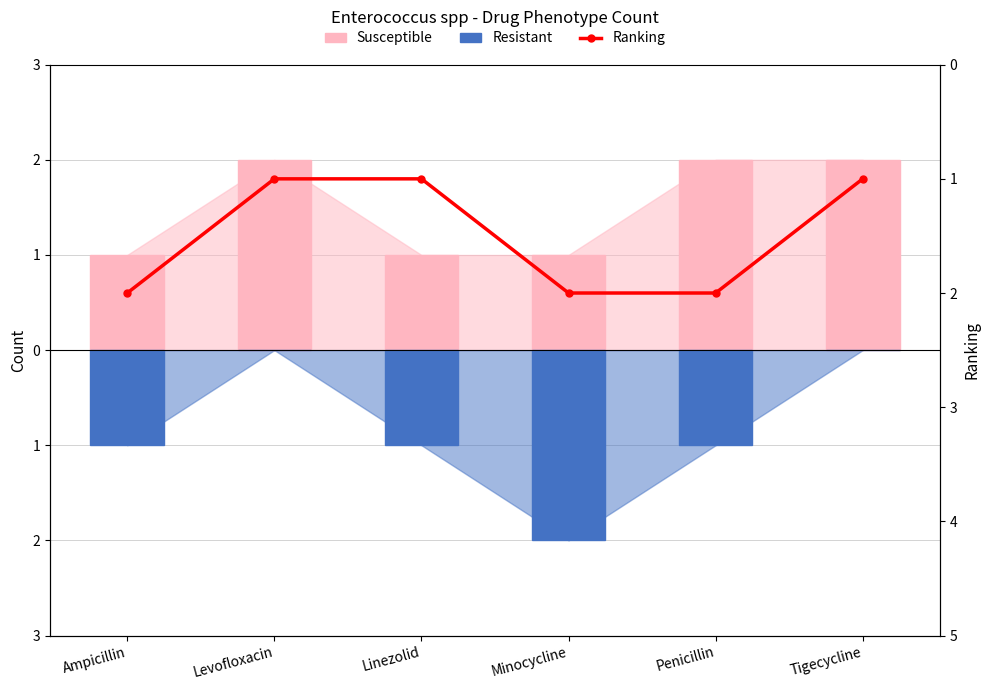

Which series changed the most between Ampicillin and Linezolid?

Ranking